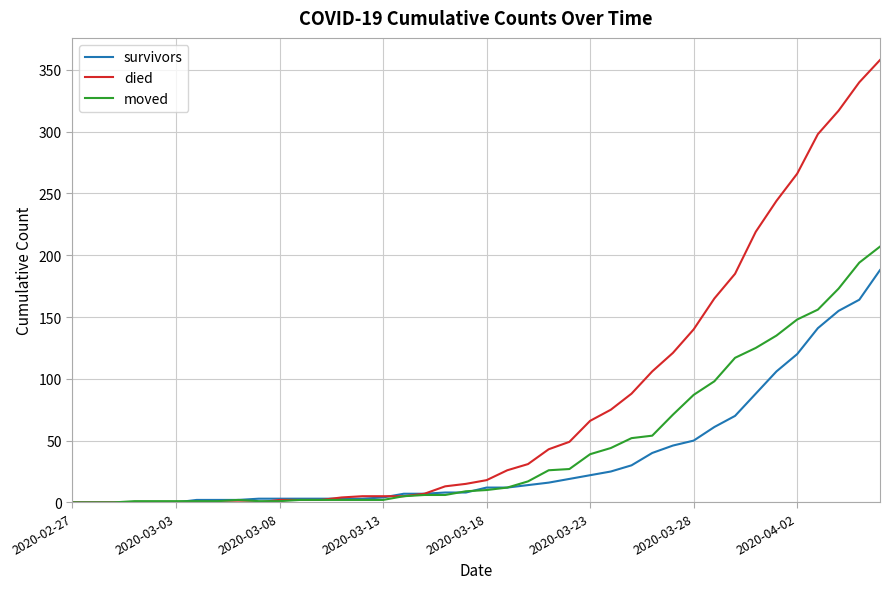

List the series in order of their overall mean, highest first.

died, moved, survivors